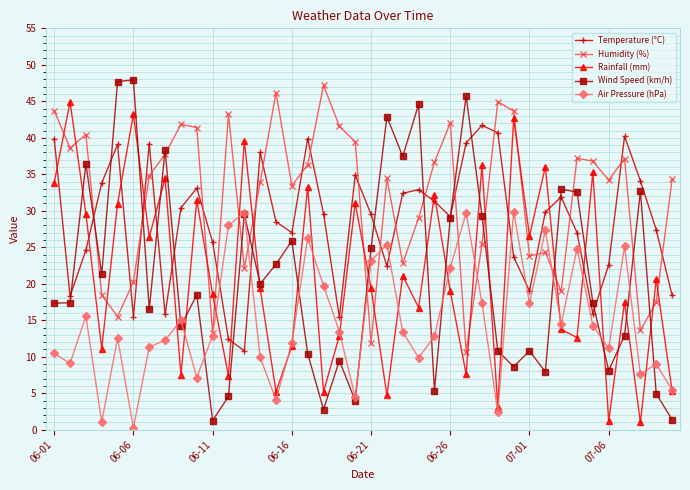

How many data points in Wind Speed (km/h) are above 18?

20